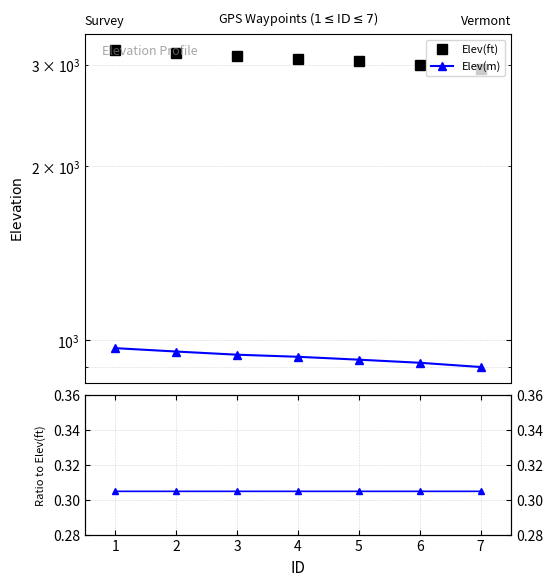

What is the total value across all series at 2?

4094.1